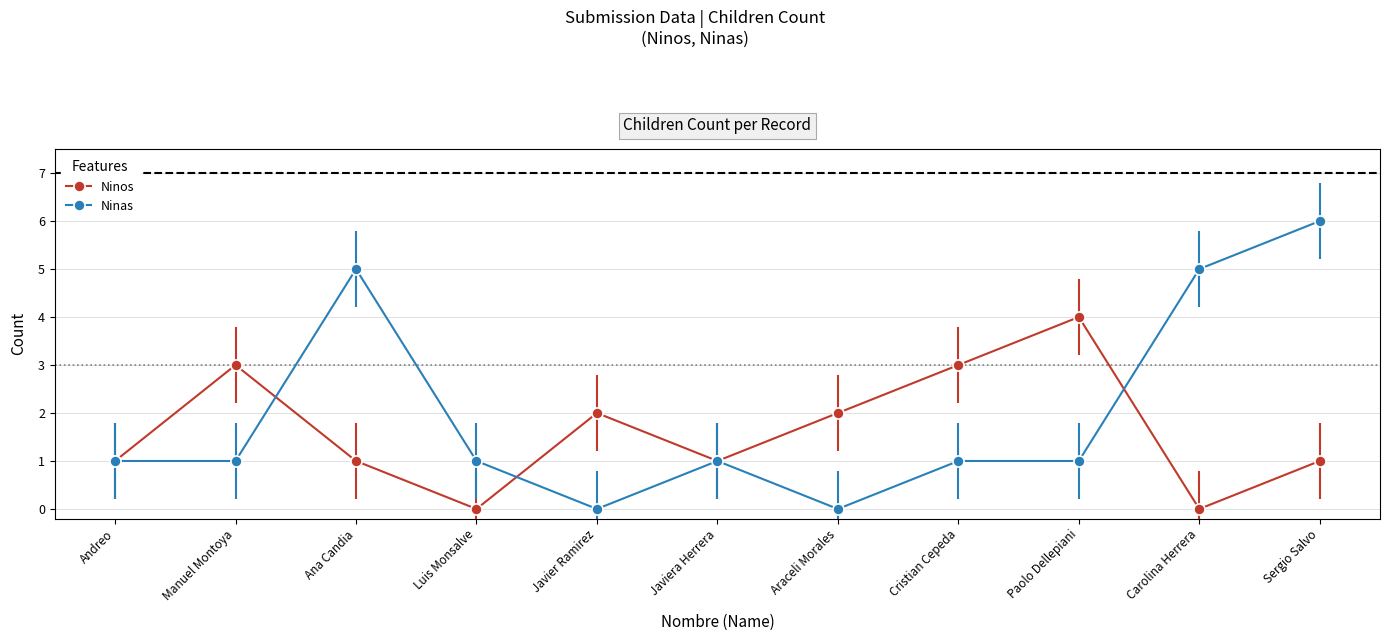

What are all the series names shown in the legend?

Ninos, Ninas